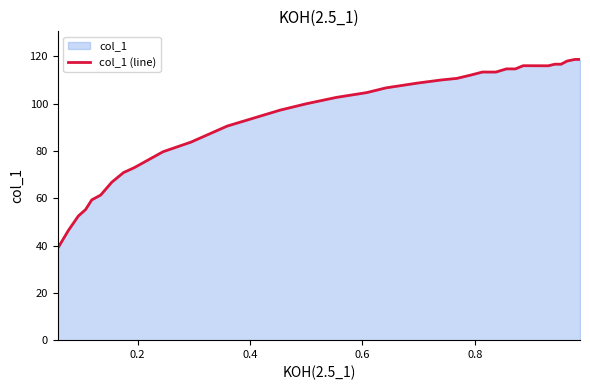

What is the difference between the maximum and minimum values?

79.8